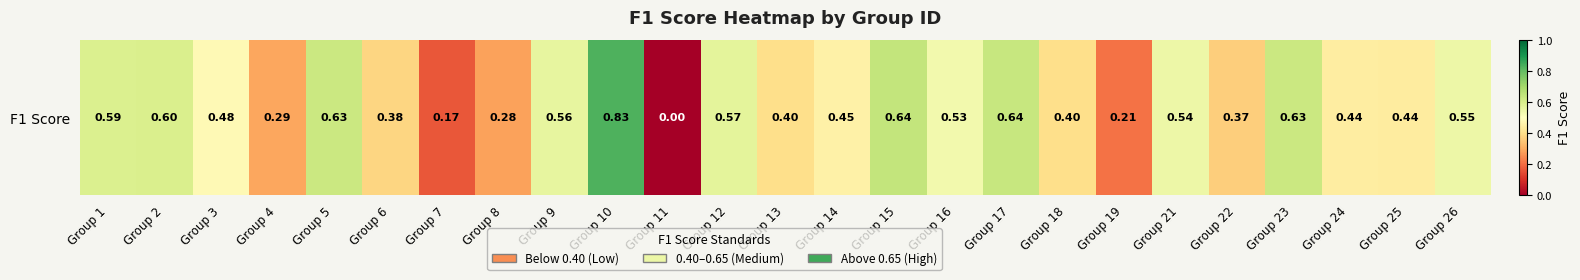

Which label corresponds to the largest value in the chart?

Group 10